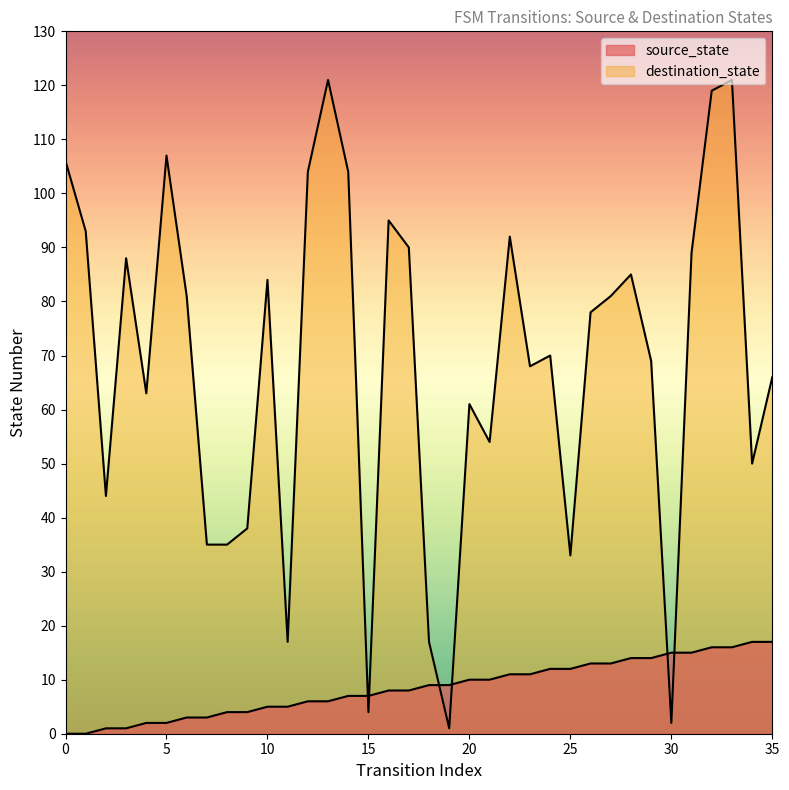

What is the approximate value of source_state at 26, to the nearest 5?

15